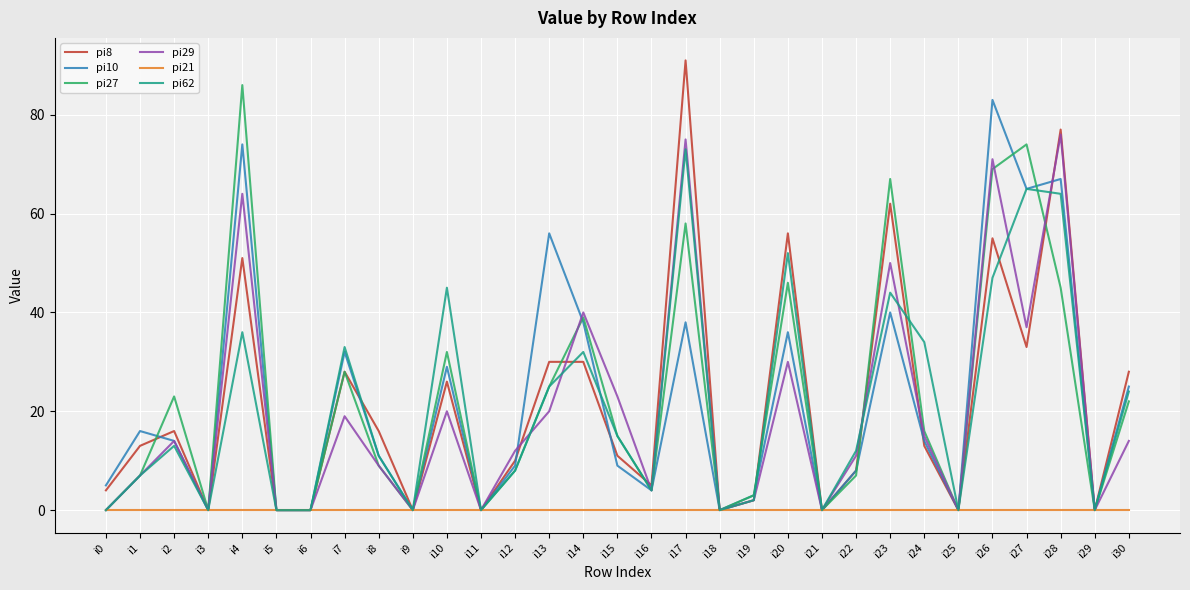

Where is the first local maximum for pi10?

i1